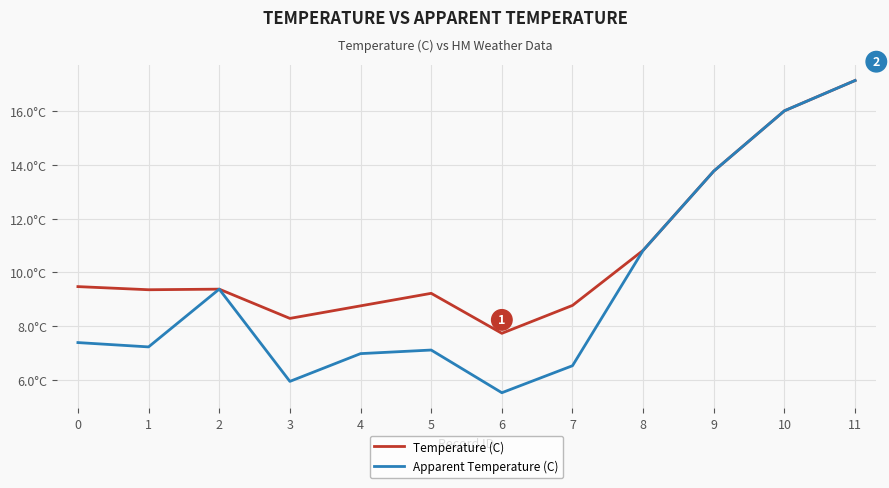

Does the chart have visible grid lines?

Yes